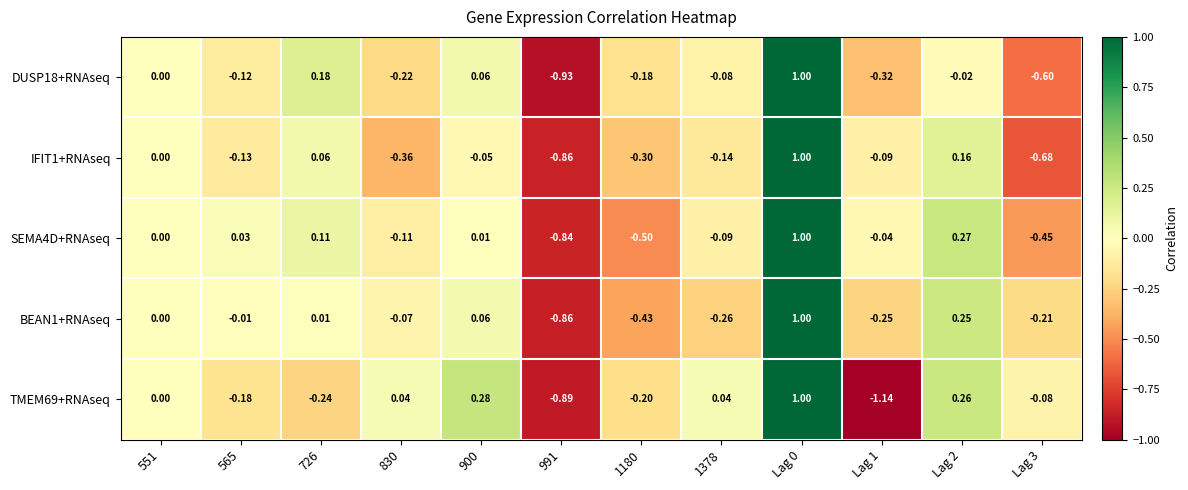

Is the value of SEMA4D+RNAseq at 830 greater than the value of BEAN1+RNAseq at 991?

Yes